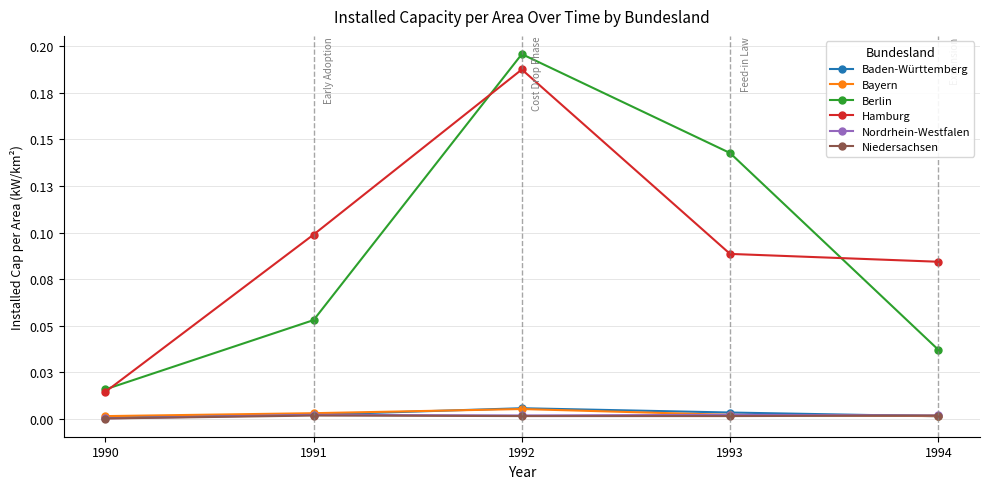

Does the chart have visible grid lines?

Yes